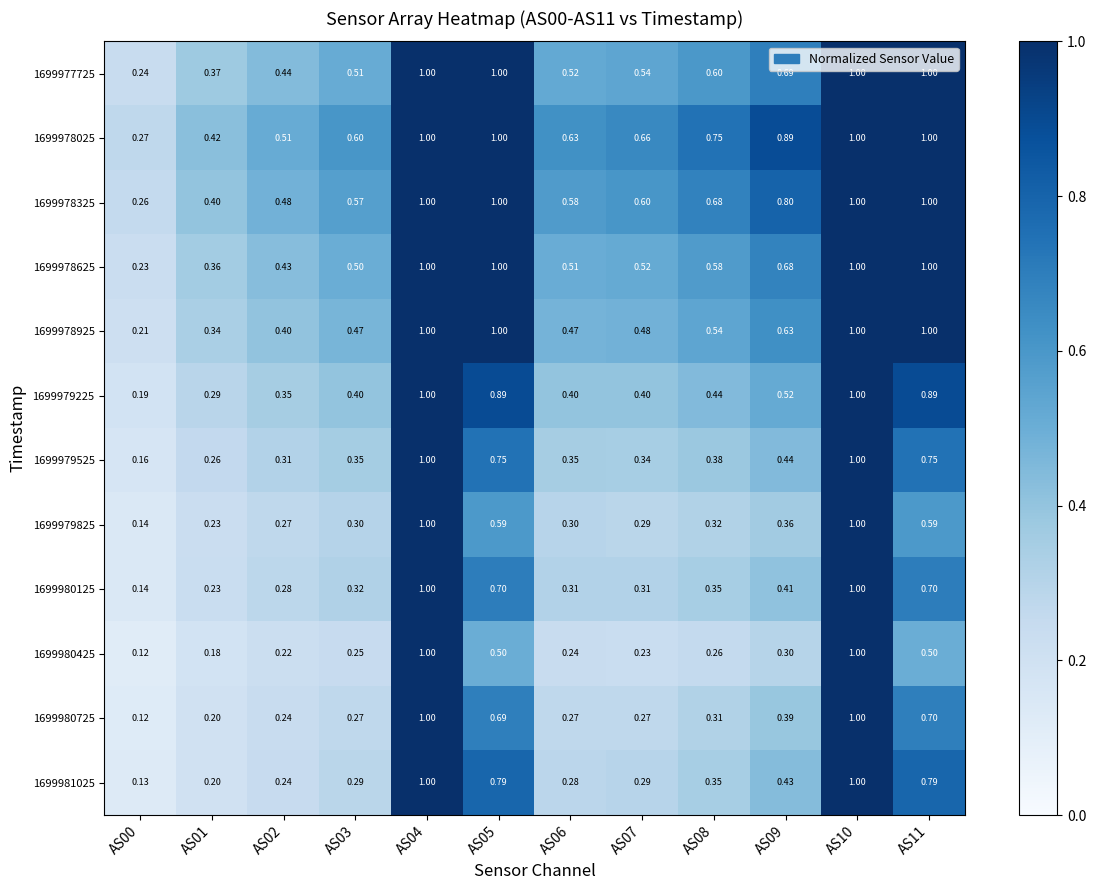

Is the value of 1699979225 at AS03 greater than the value of 1699980425 at AS07?

Yes